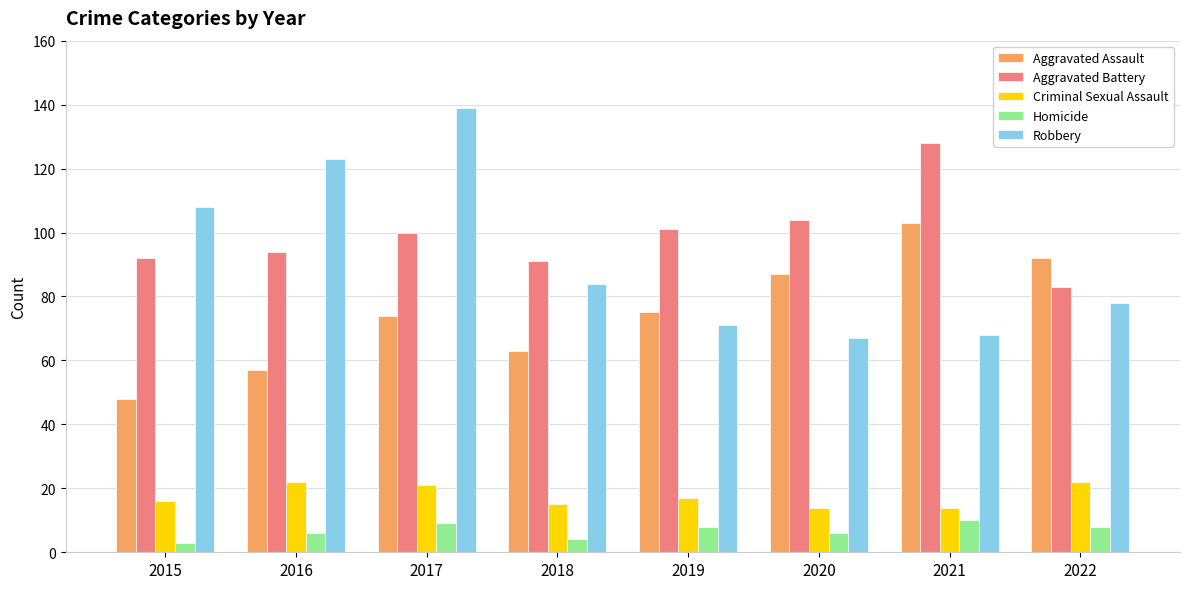

What is the approximate value of Robbery at 2020?

67